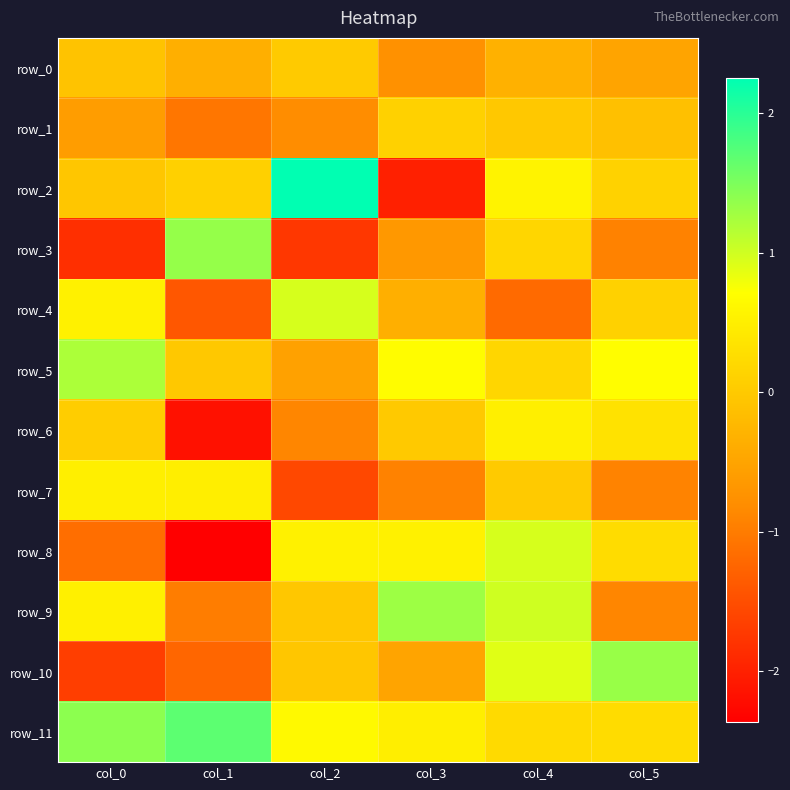

How many negative values does the row_9 series have?

3